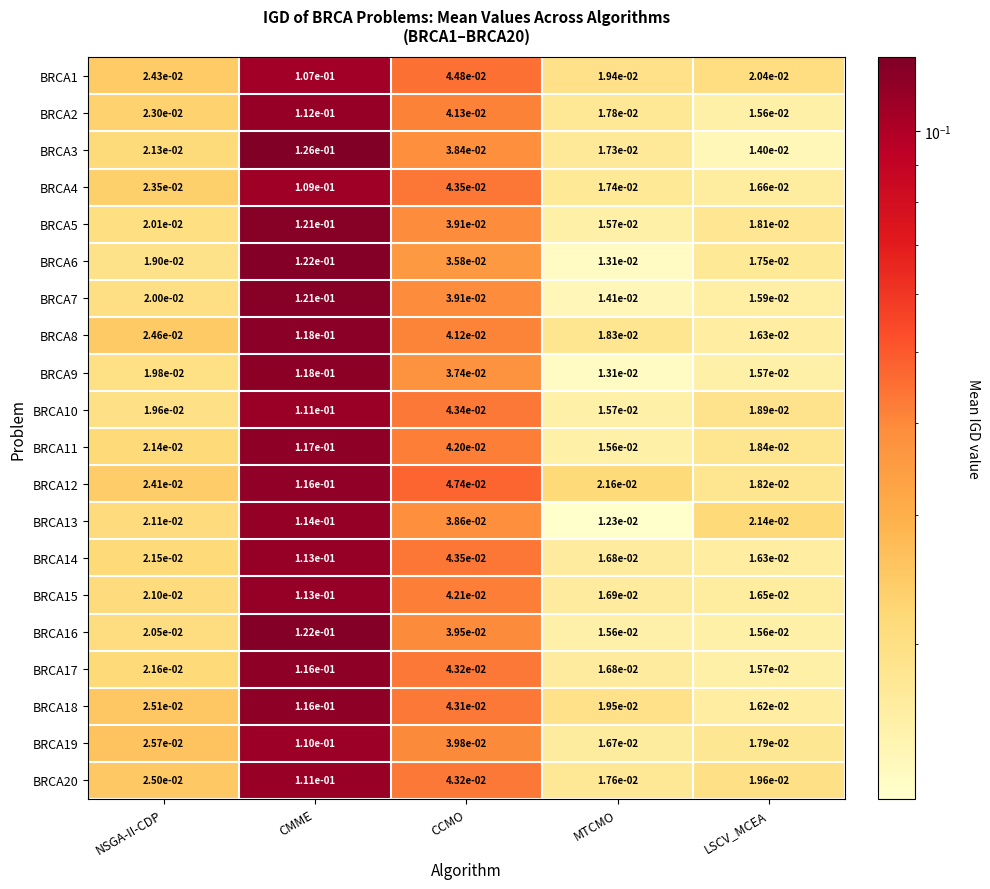

List the labels in order of BRCA12 value, largest first.

CMME, CCMO, NSGA-II-CDP, MTCMO, LSCV_MCEA